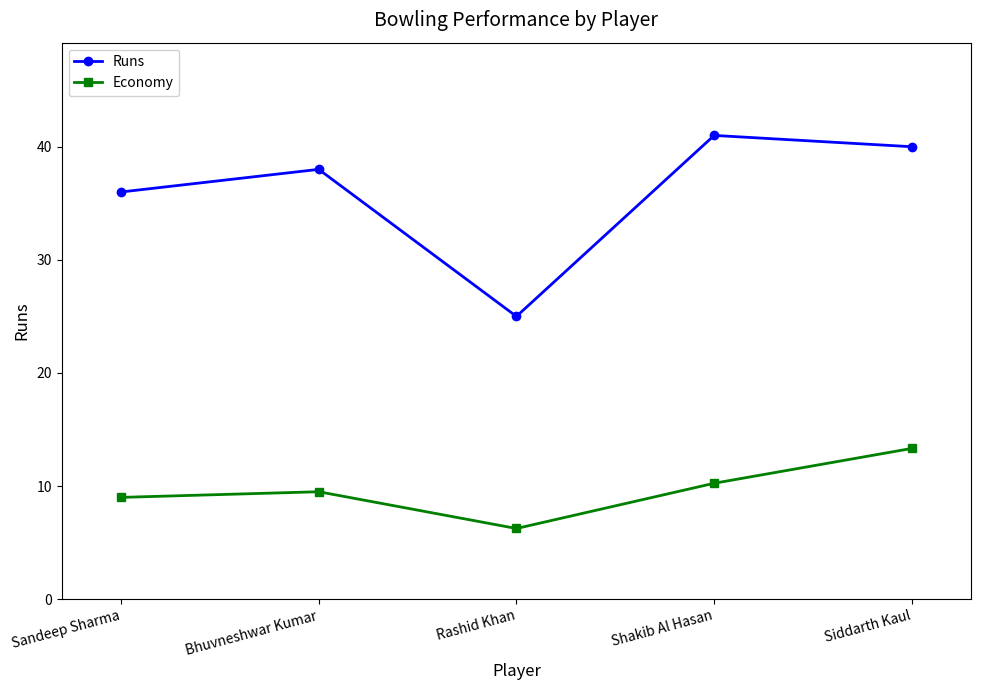

Which series changed the most between Bhuvneshwar Kumar and Rashid Khan?

Runs